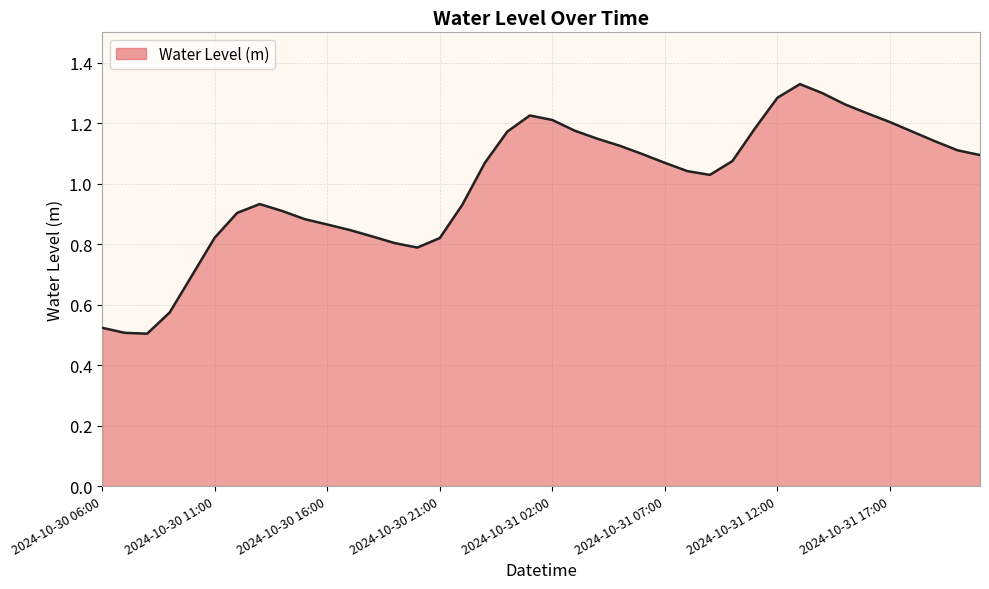

How many lines are shown in the chart?

1